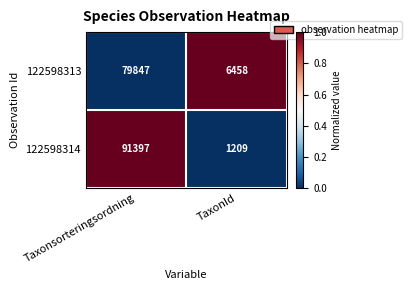

What is the sum of the 122598313 values at TaxonId and Taxonsorteringsordning?

86305